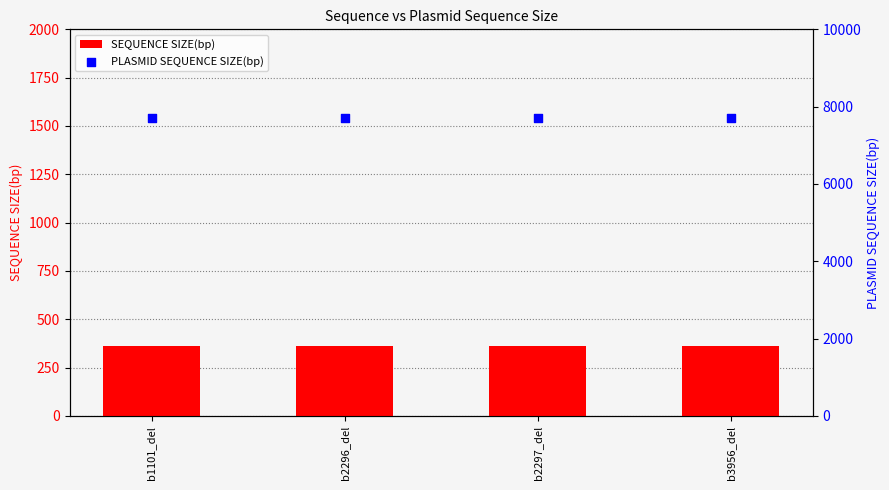

What is the total value across all series at b2296_del?

8072